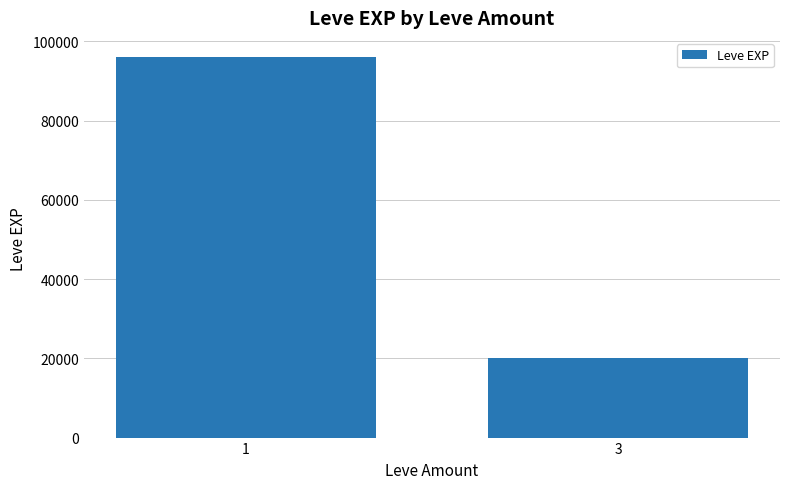

Read the value at 1.

96080